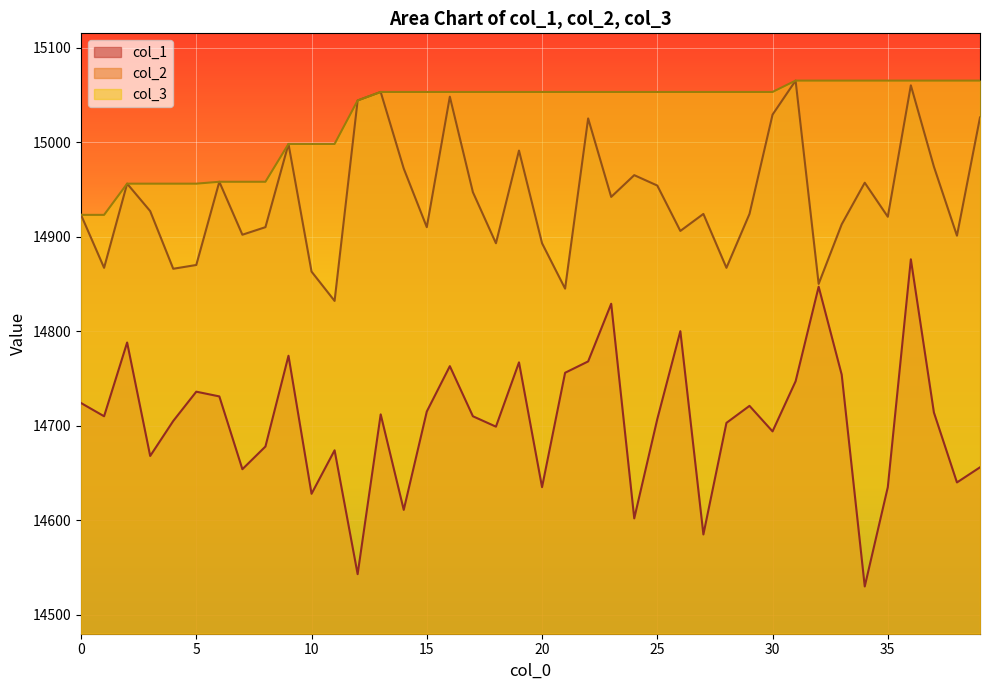

What is the lowest value of the col_2 series?

14832